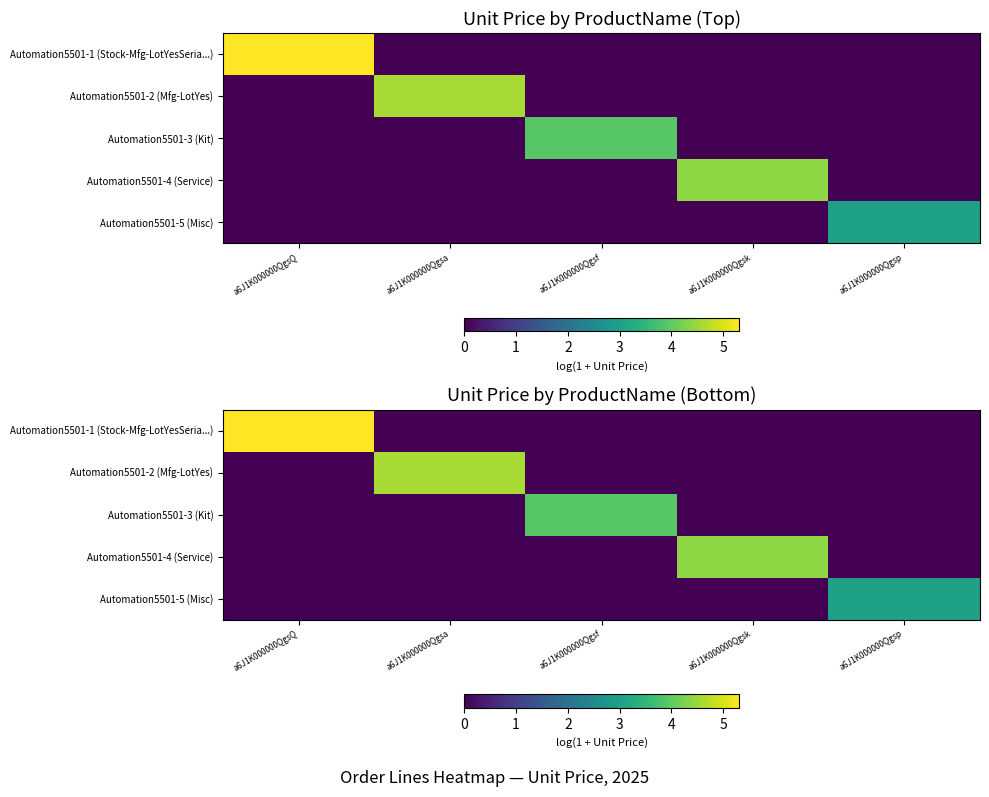

Rank the series at a6J1K000000QgsQ from highest to lowest value.

Automation5501-1 (Stock-Mfg-LotYesSeria...), Automation5501-2 (Mfg-LotYes), Automation5501-3 (Kit), Automation5501-4 (Service), Automation5501-5 (Misc)